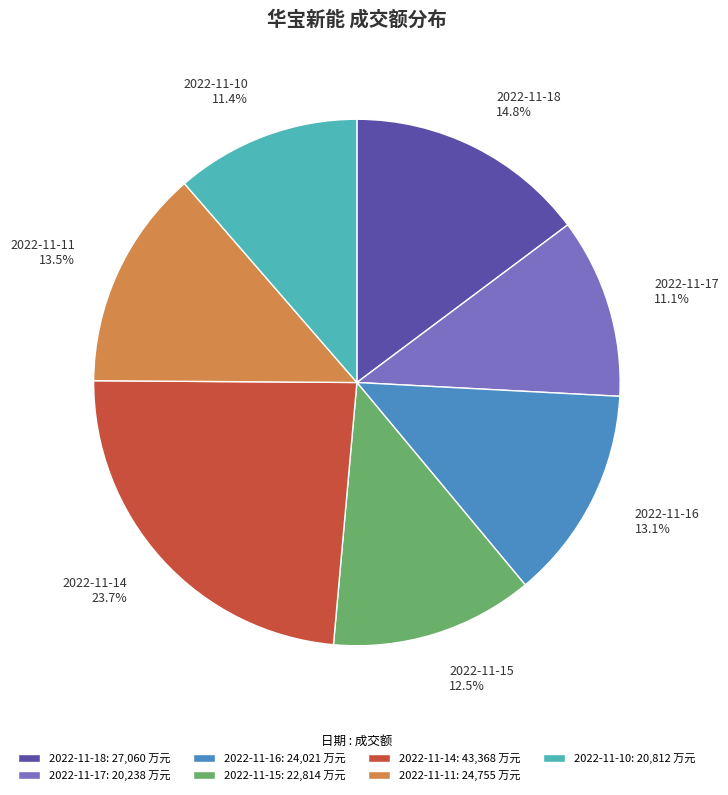

Combined, what portion of the pie is 2022-11-17 and 2022-11-11?

24.6%